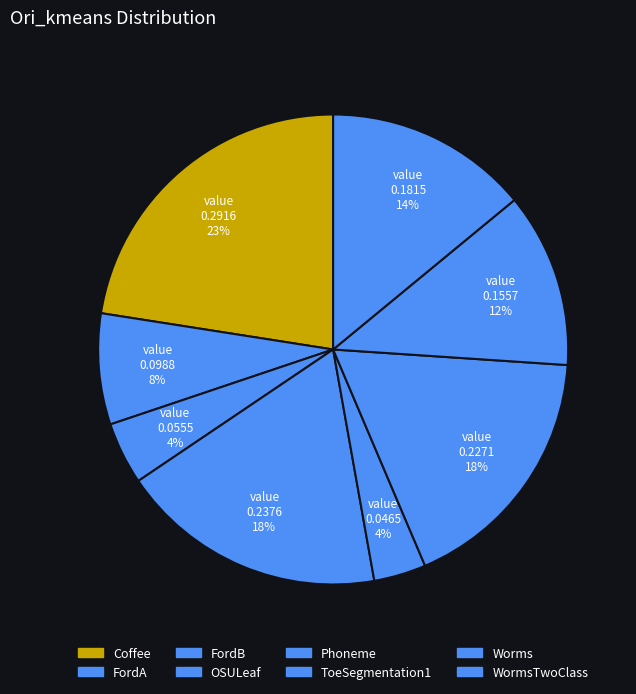

Which category has the biggest portion of the pie?

Coffee